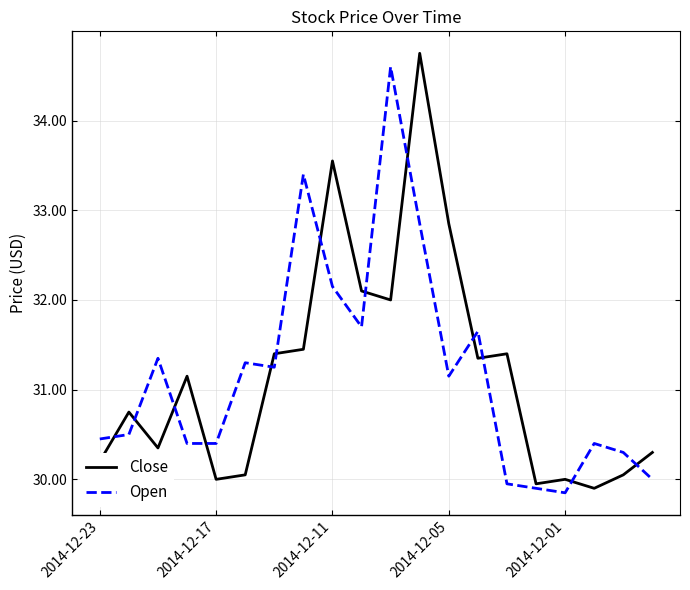

True or false: Open and Close cross at least once.

True